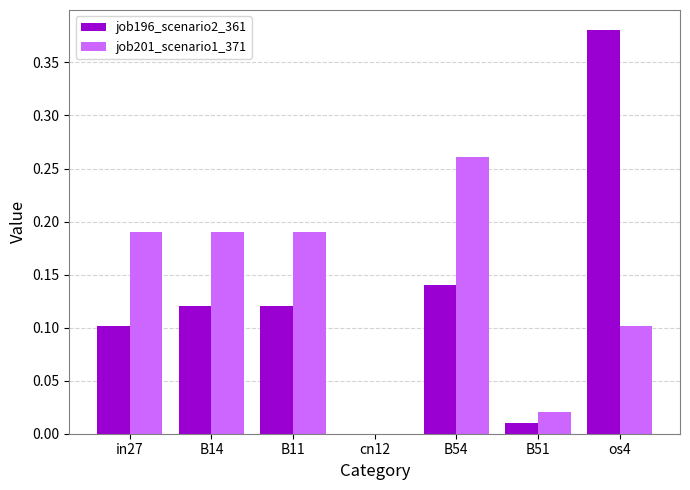

Between B14 and B54, which series saw the biggest shift?

job201_scenario1_371